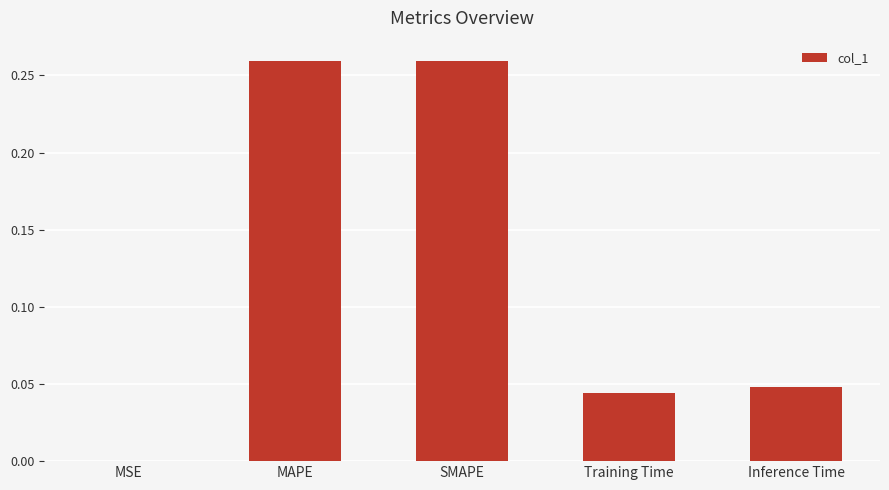

Are the bars horizontal?

No